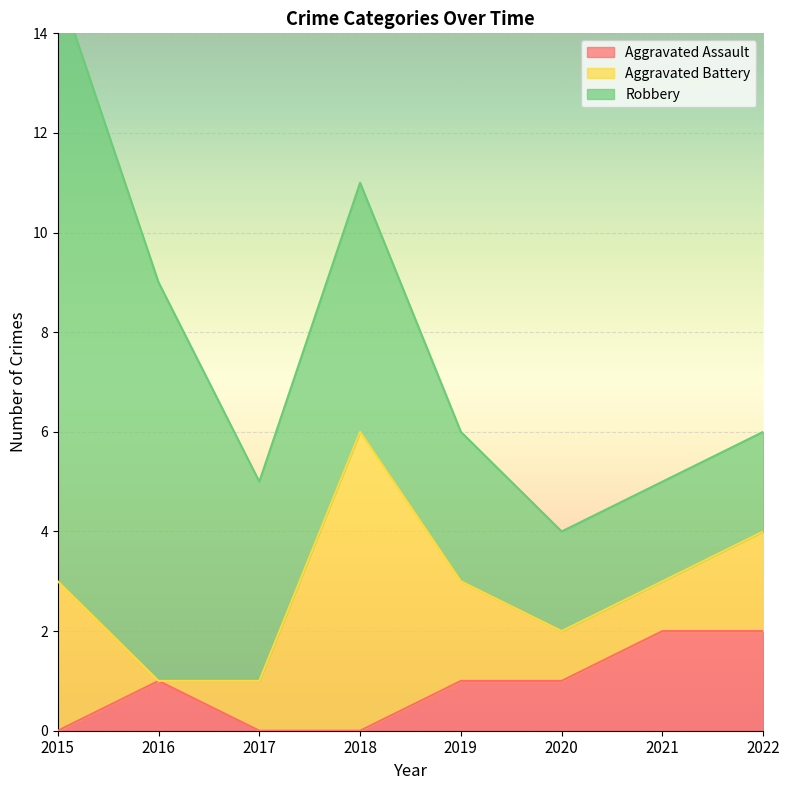

Which category has the highest value in the Robbery series?

2015